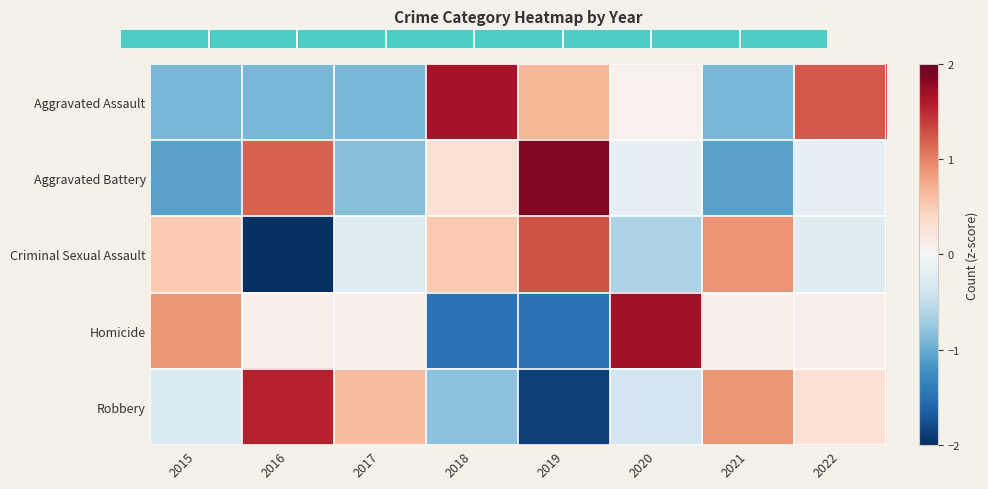

What is the sum of the Homicide values at 2017 and 2016?

0.2